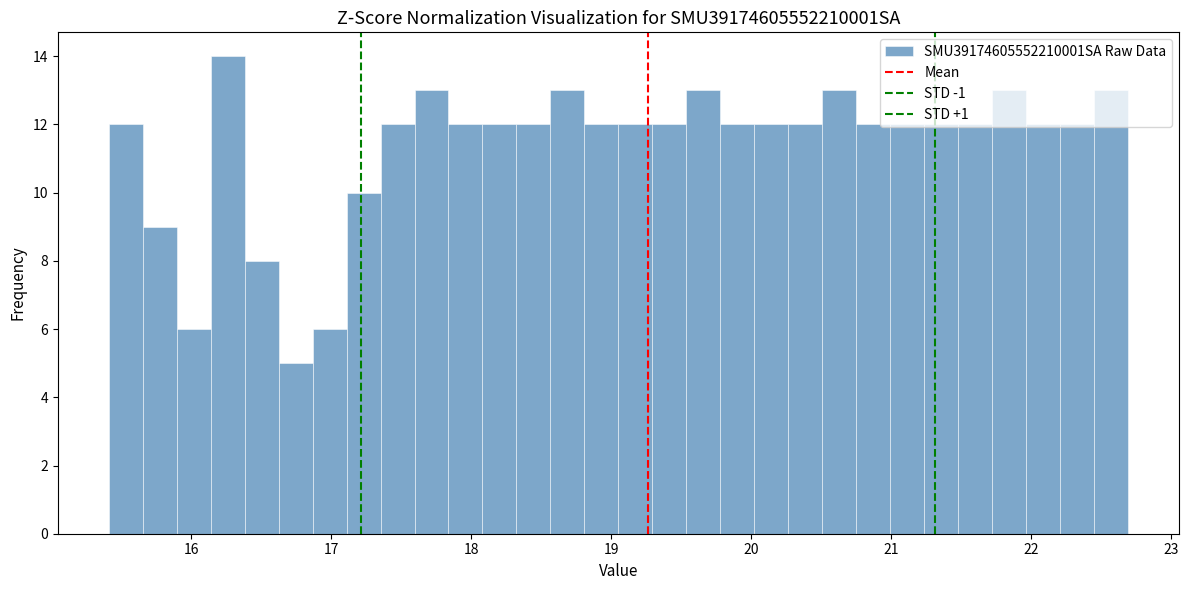

Around what value on the x-axis is the tallest bar? Give the approximate position of its centre, as read against the axis.

16.3